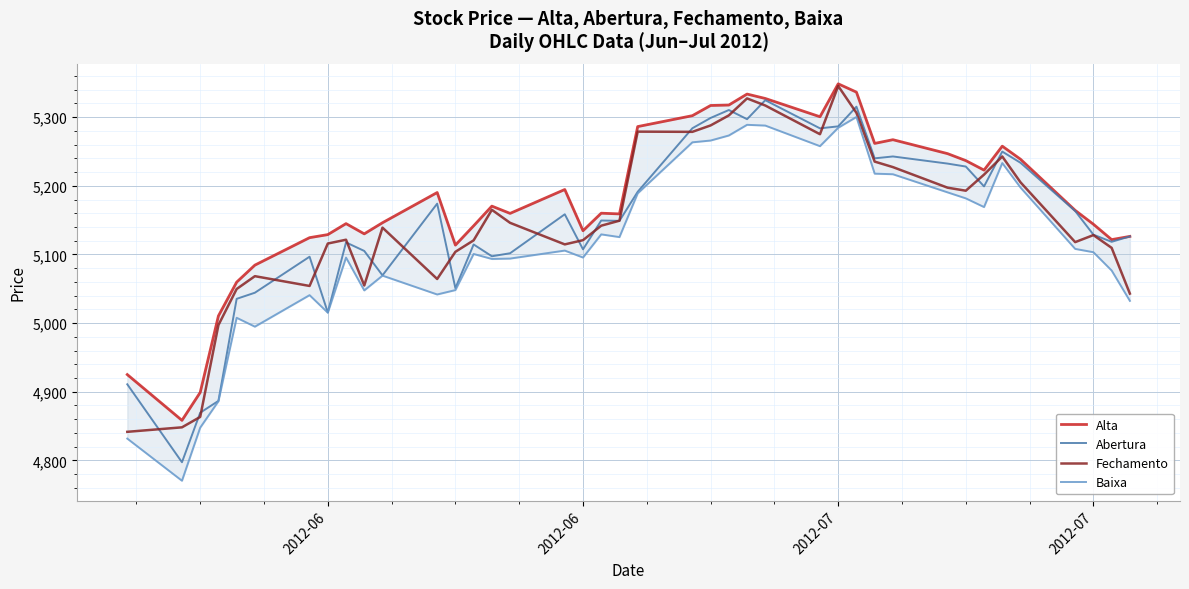

The value of Alta at 2012-07 is 5144.0. True or false?

True